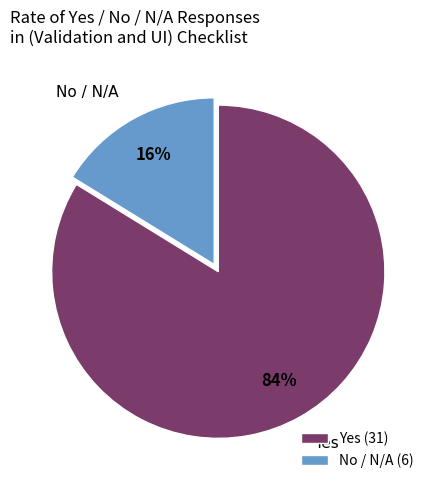

To the nearest percent, what is the average slice percentage?

50%